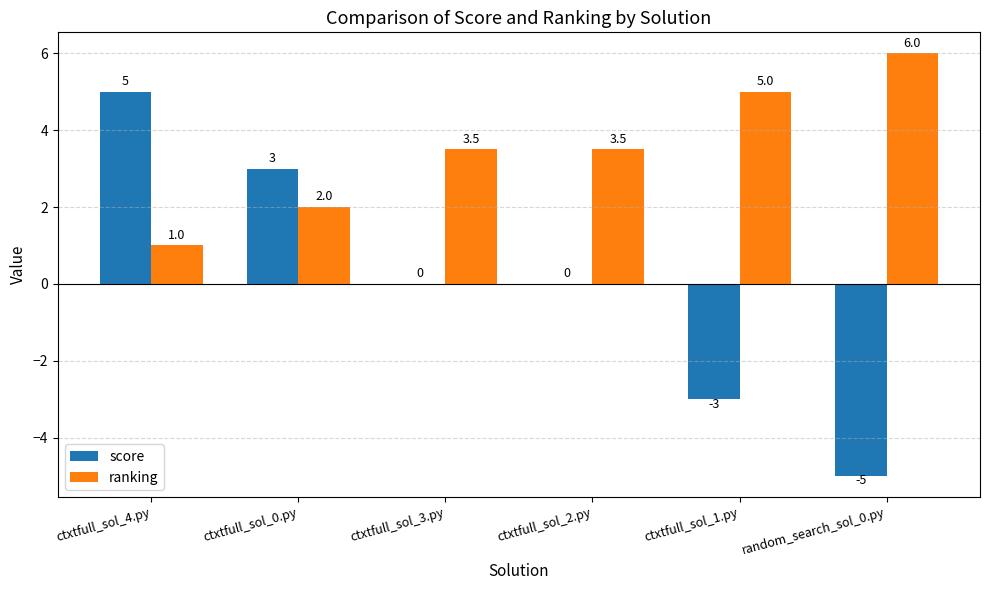

How many score values are between -3 and 3?

4